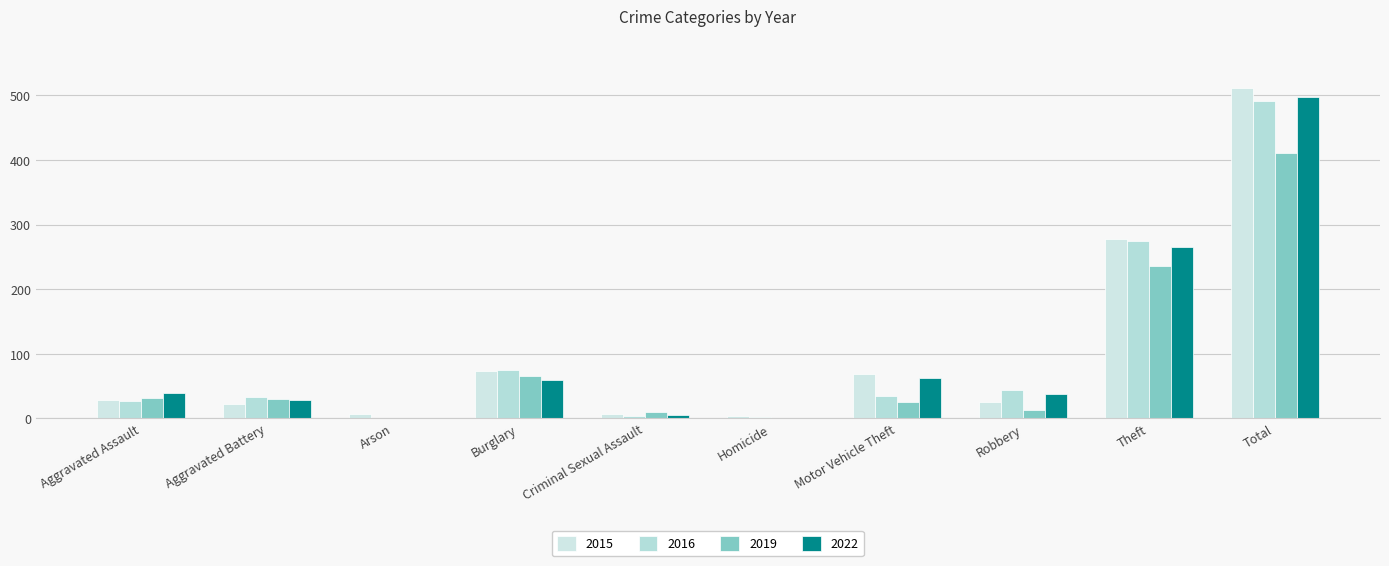

The 2016 series shows 2 at Homicide. True or false?

True